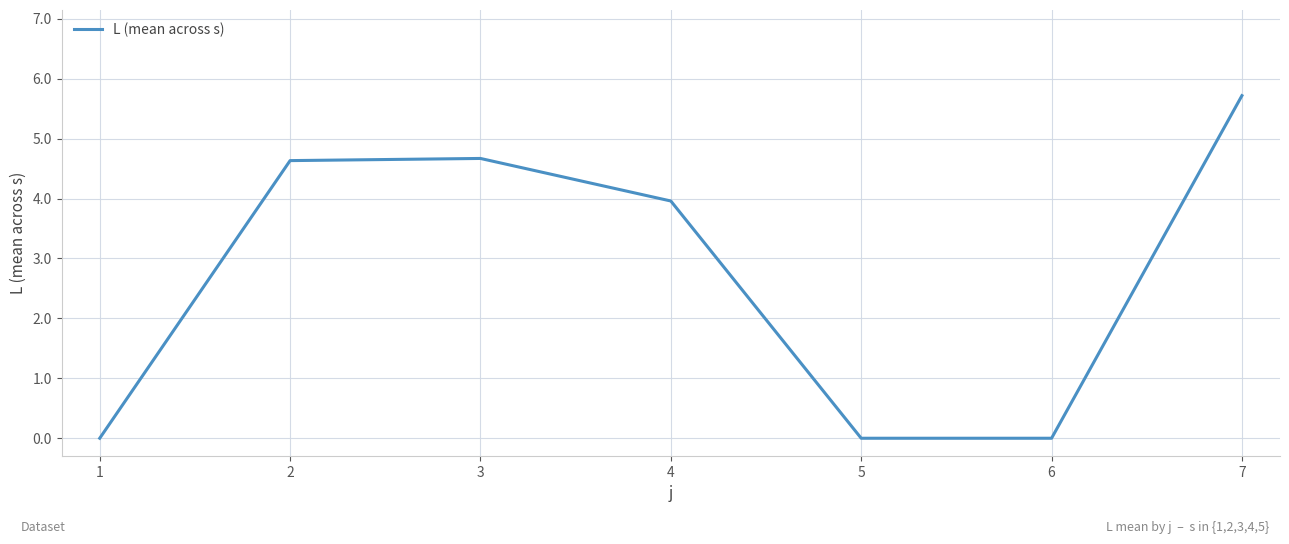

Does the chart have visible grid lines?

Yes